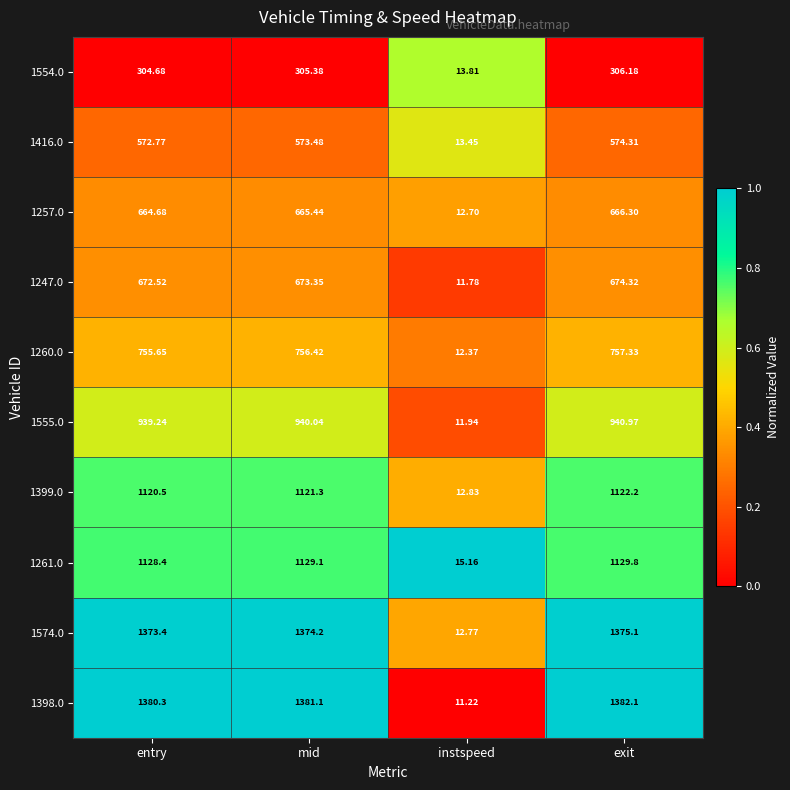

At which label does 1260.0 reach its peak?

exit